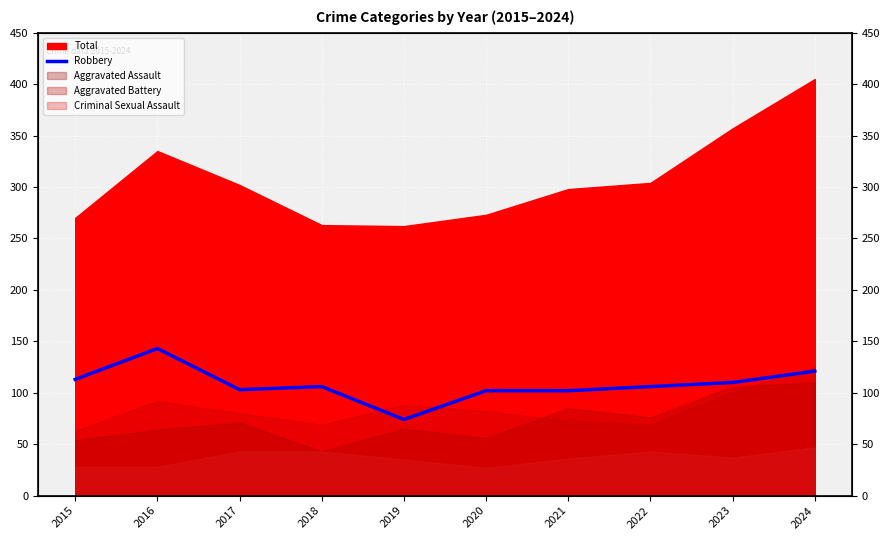

Which category has the lowest value across all series?

2019